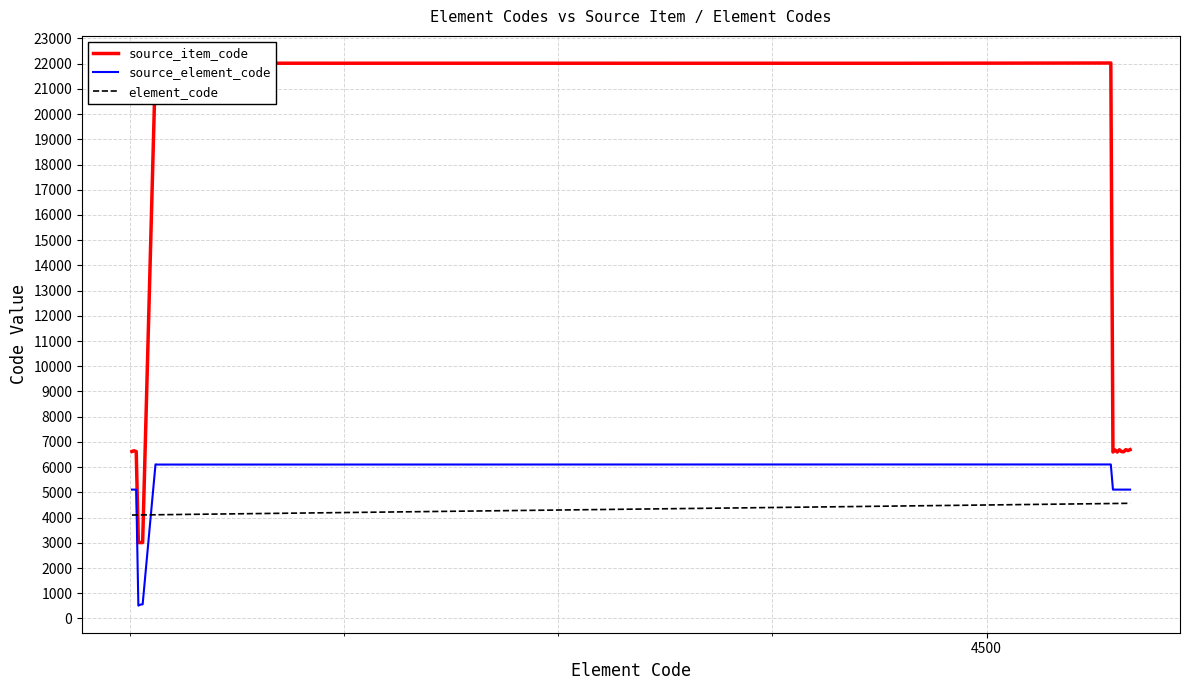

Does the chart display data point markers on the line(s)?

No